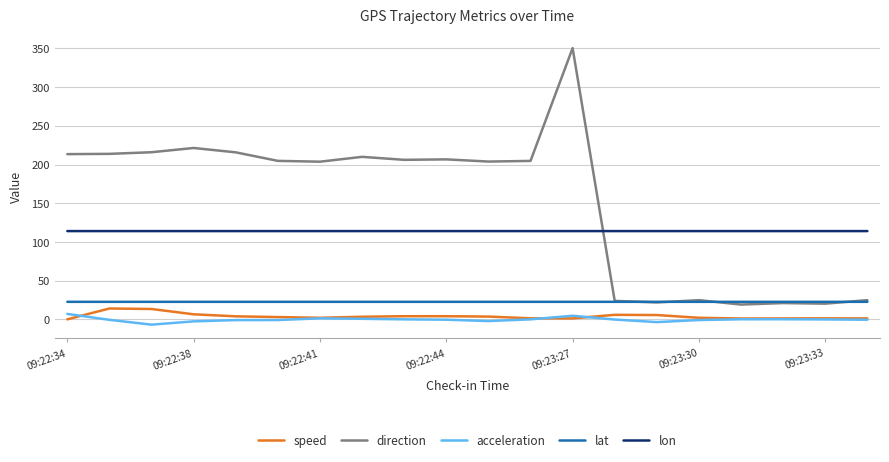

Which series has the largest total across all categories?

direction